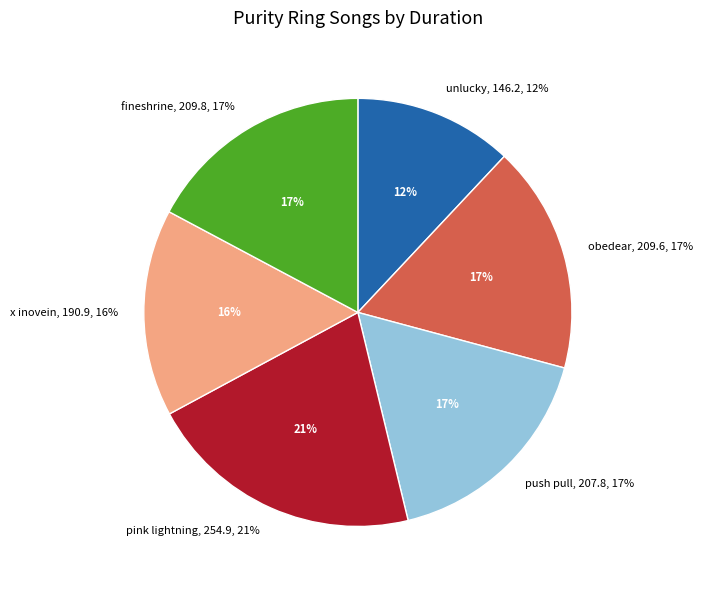

What is the total percentage of x inovein and unlucky?

27.7%